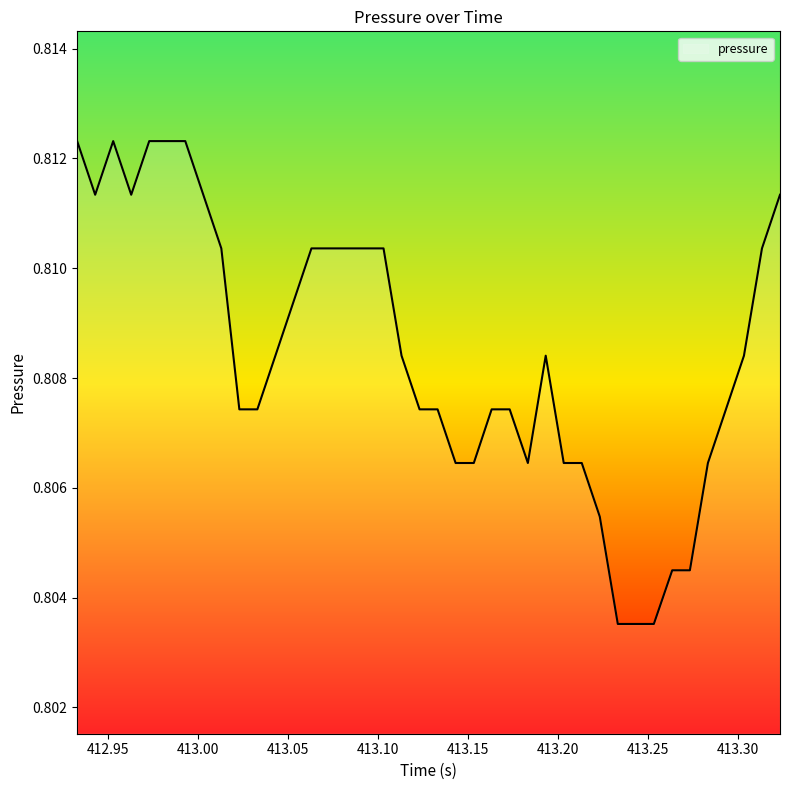

How many points are higher than both their immediate neighbors (excluding endpoints)?

2